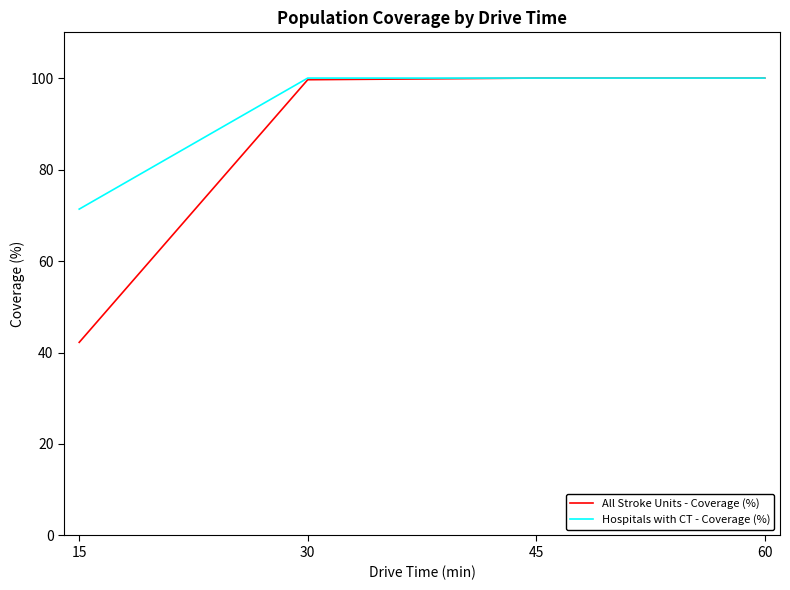

True or false: All Stroke Units - Coverage (%) has more than 1 interior local peaks.

False